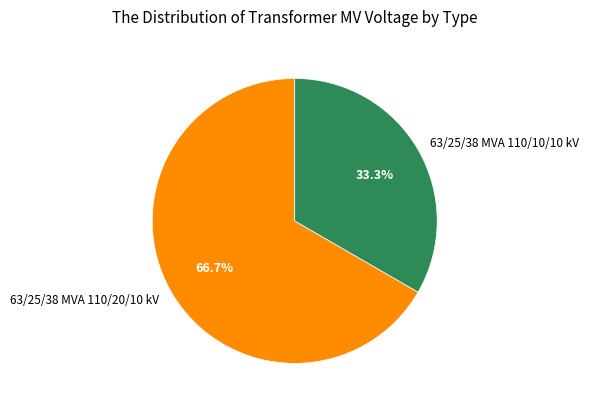

Rank the categories by value from lowest to highest.

63/25/38 MVA 110/10/10 kV, 63/25/38 MVA 110/20/10 kV